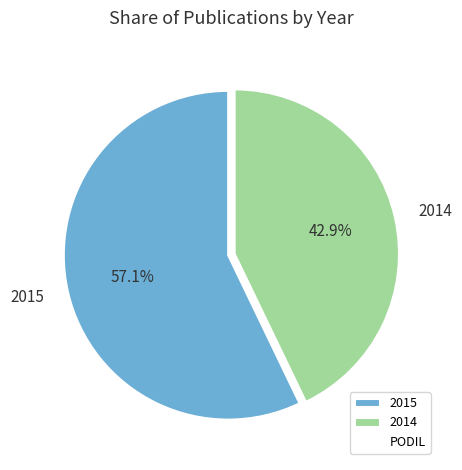

Which category has the biggest portion of the pie?

2015